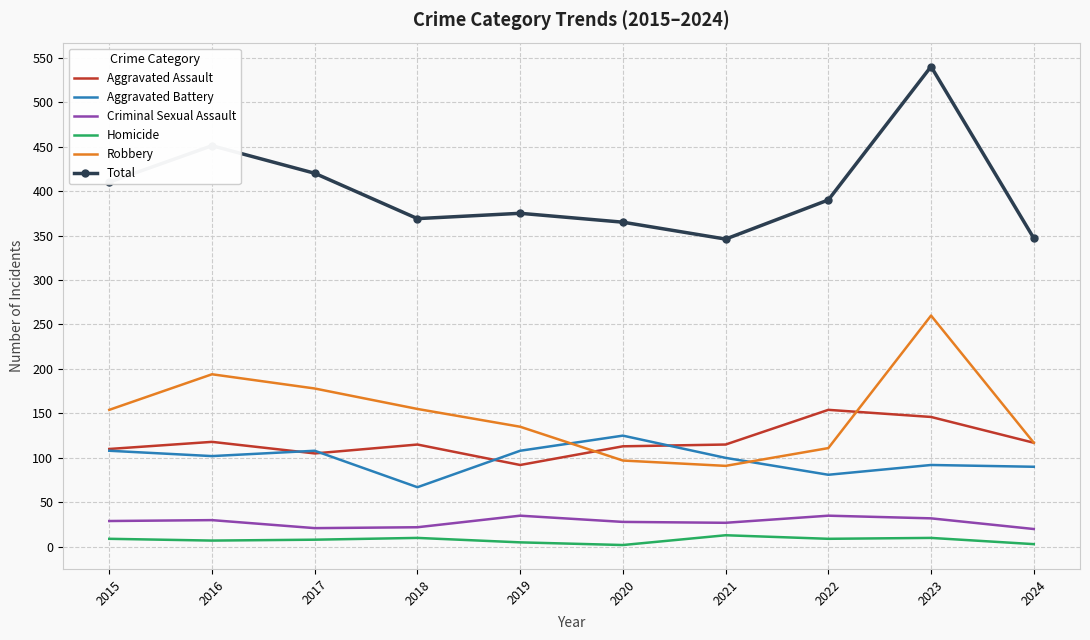

Is it true that Homicide equals 13 at 2021?

True